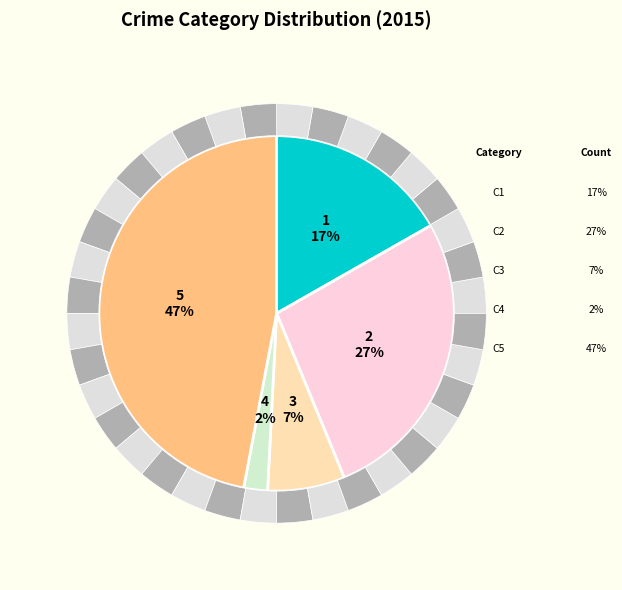

Is 2017 the majority of the pie?

No